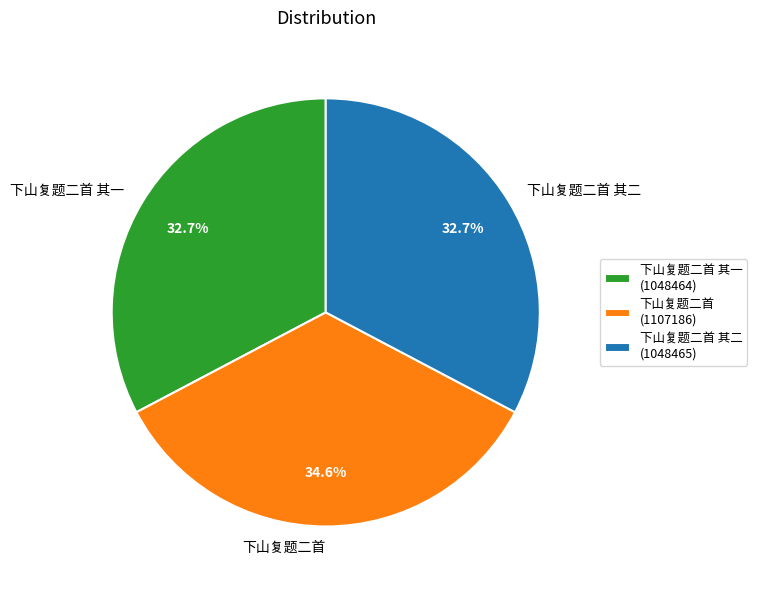

To the nearest percent, what percentage of the pie is 下山复题二首 其一?

33%